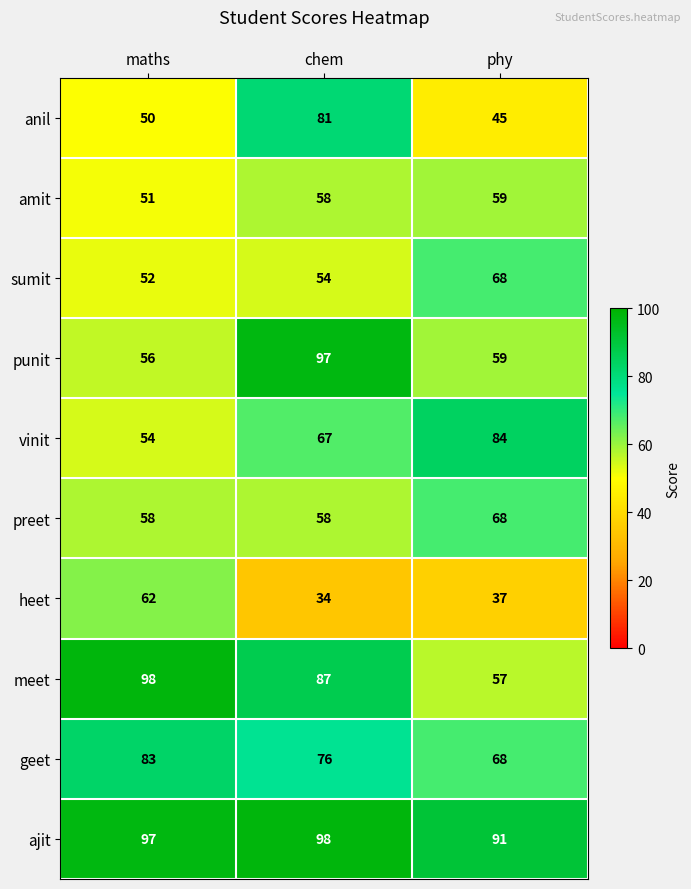

What is the difference between the sumit values at phy and maths?

16